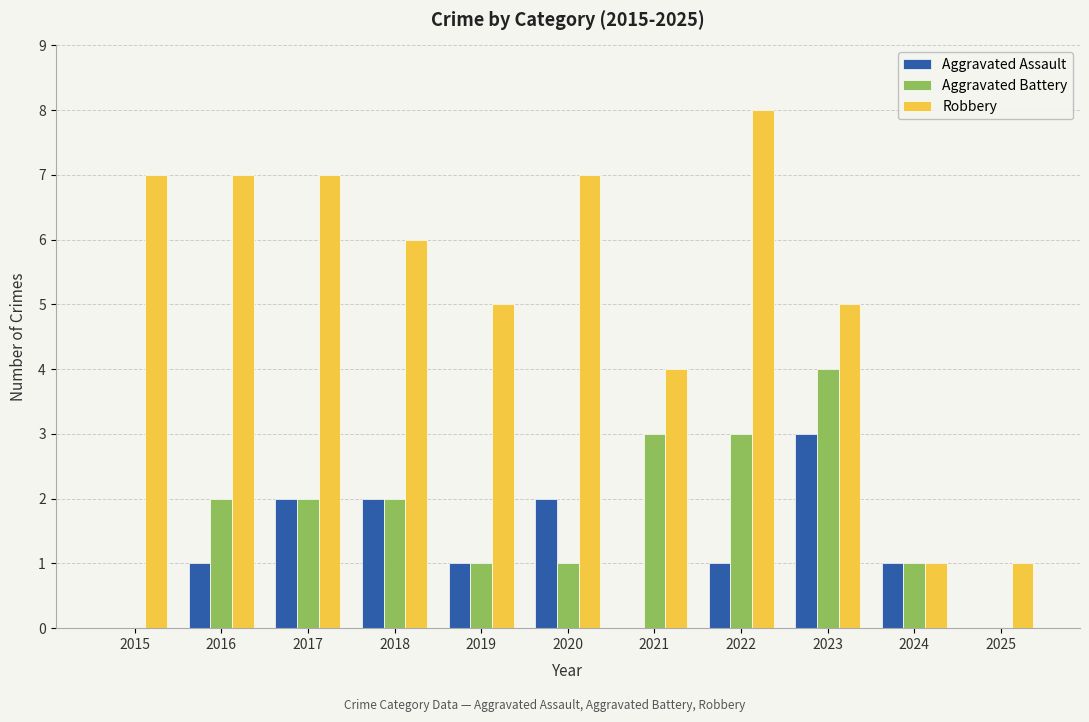

Is it true that Aggravated Assault equals 2 at 2018?

True